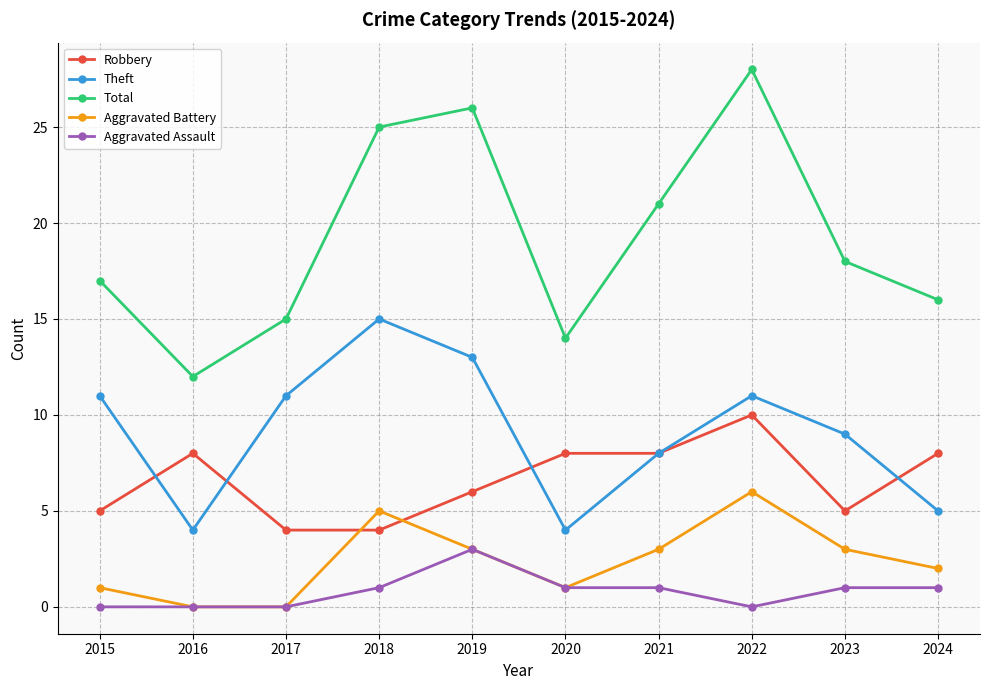

What is the approximate value of Theft at 2021, to the nearest 5?

10